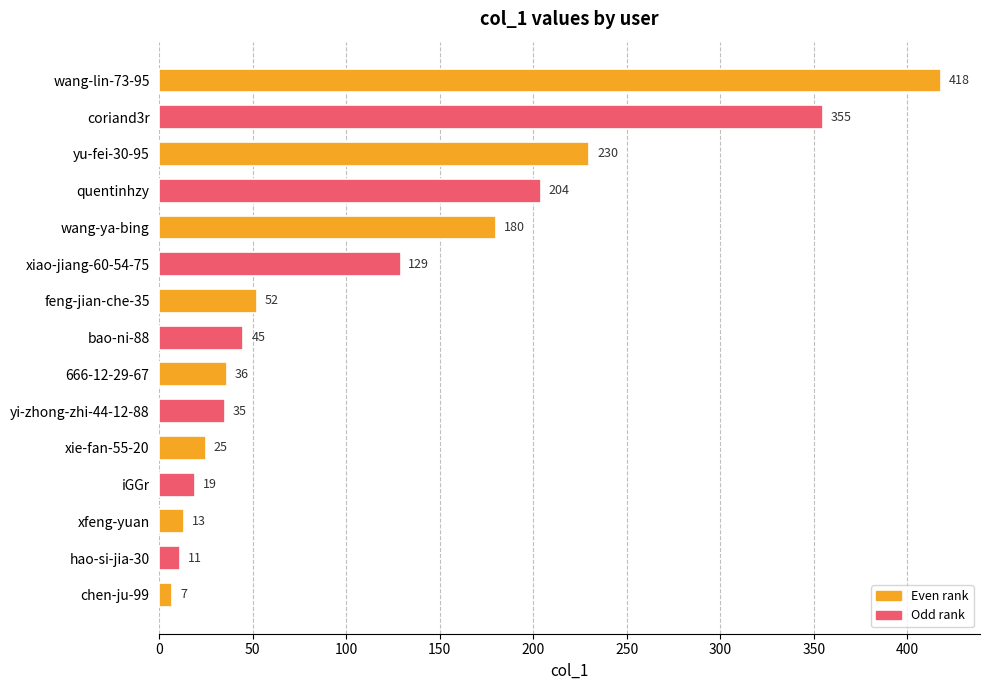

What is the average value?

117